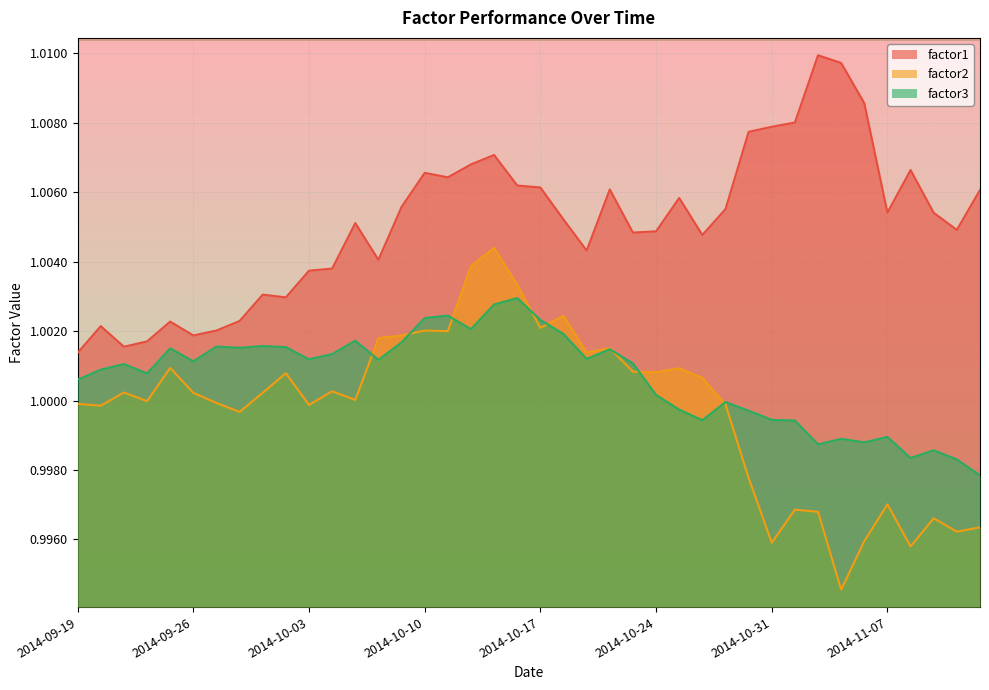

How many data points in factor3 are less than 1?

14